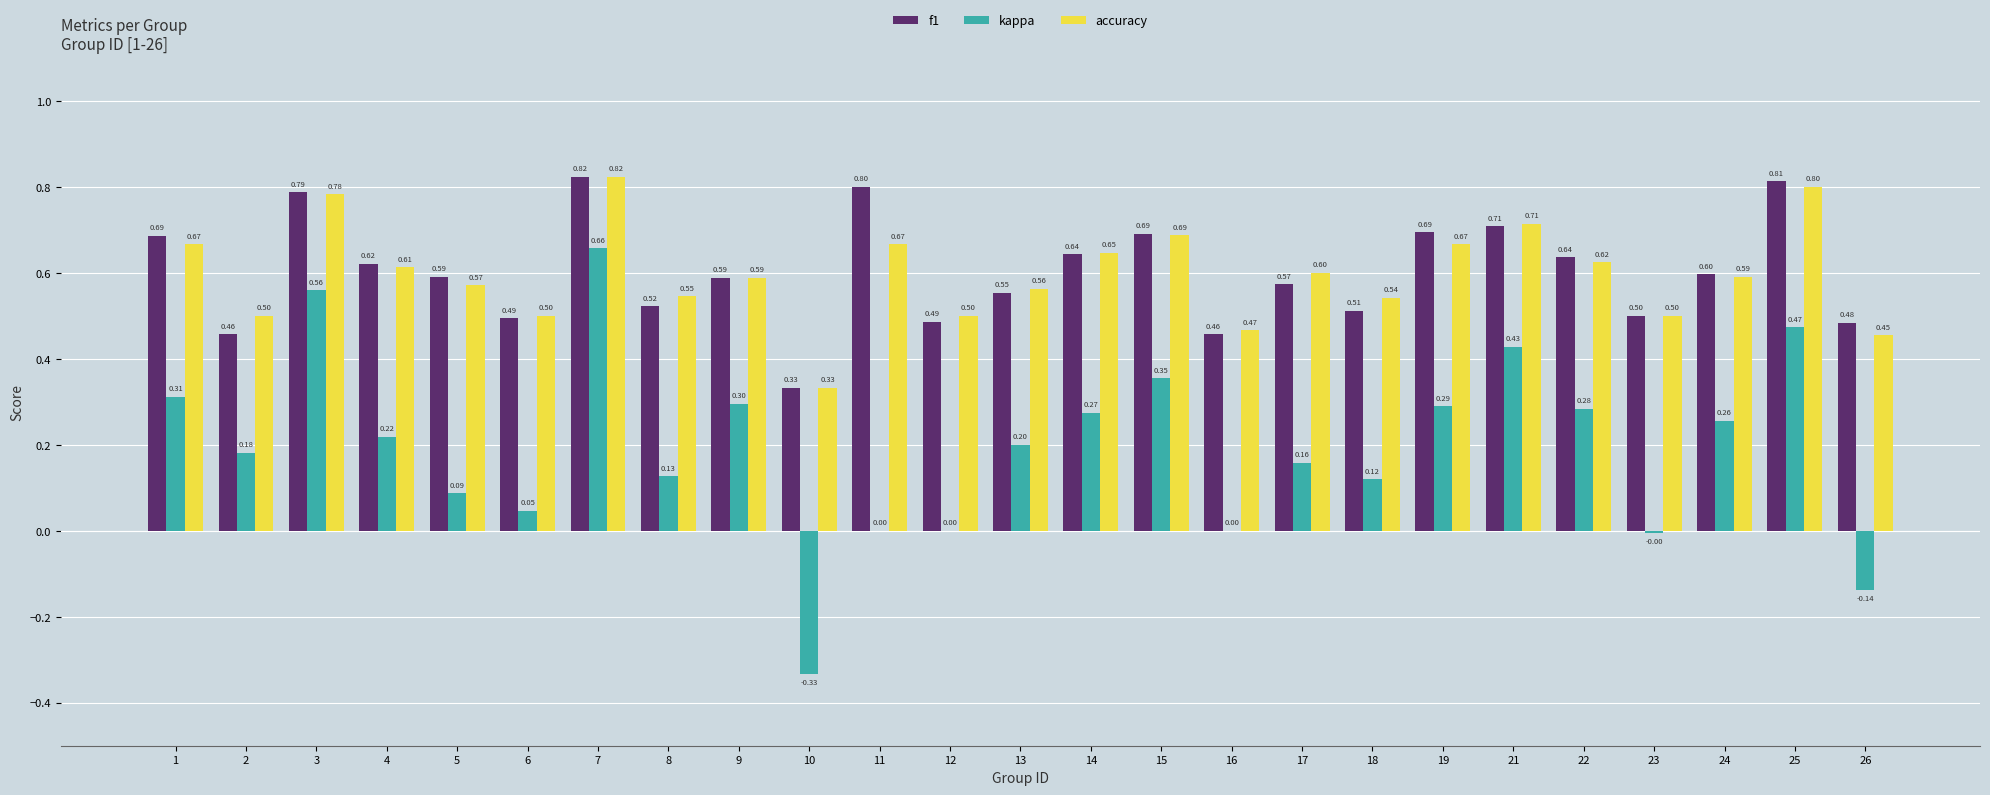

Is the value of accuracy at 26 greater than the value of f1 at 18?

No